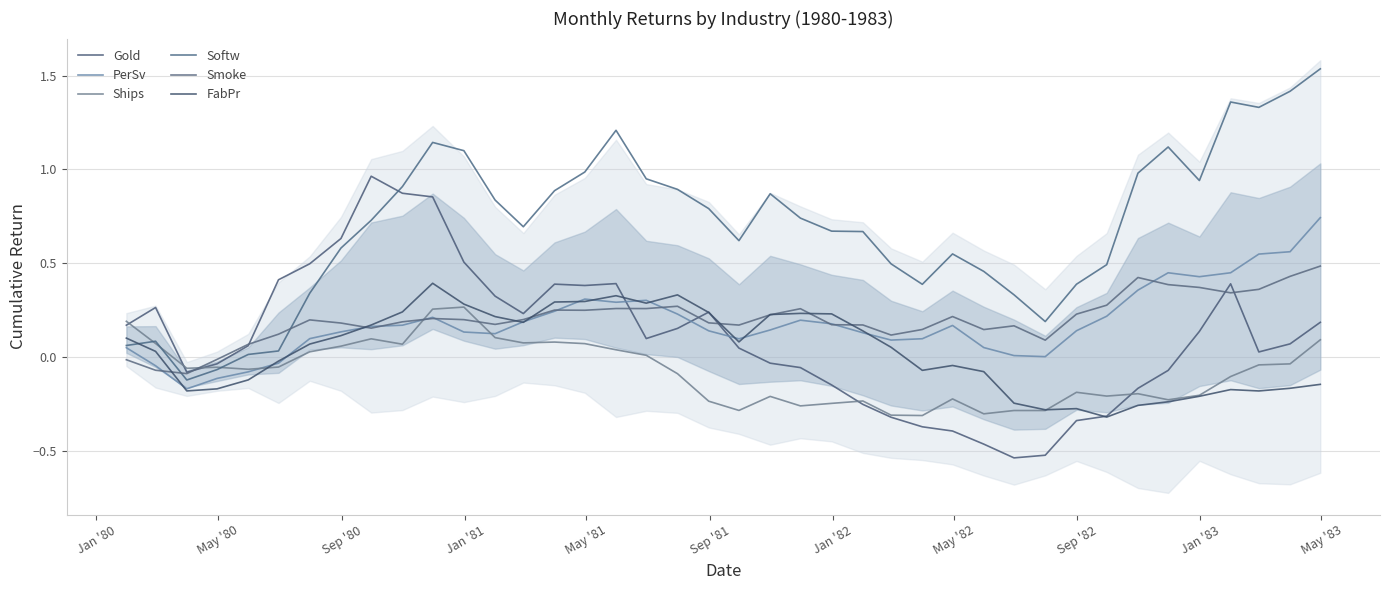

Where do Gold and Softw first cross each other?

Sep '82 and Jan '83